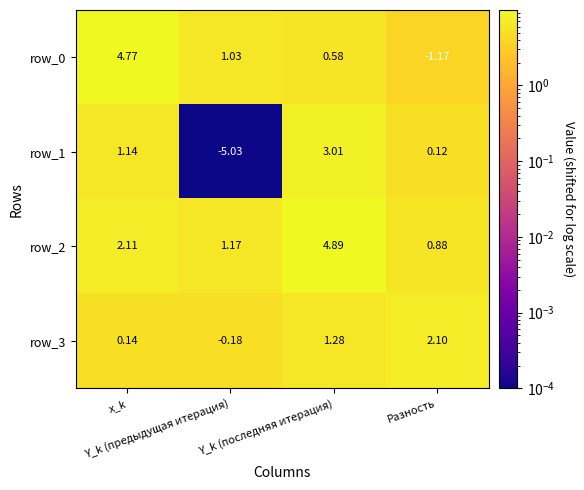

At how many categories does at least one series exceed 4?

2